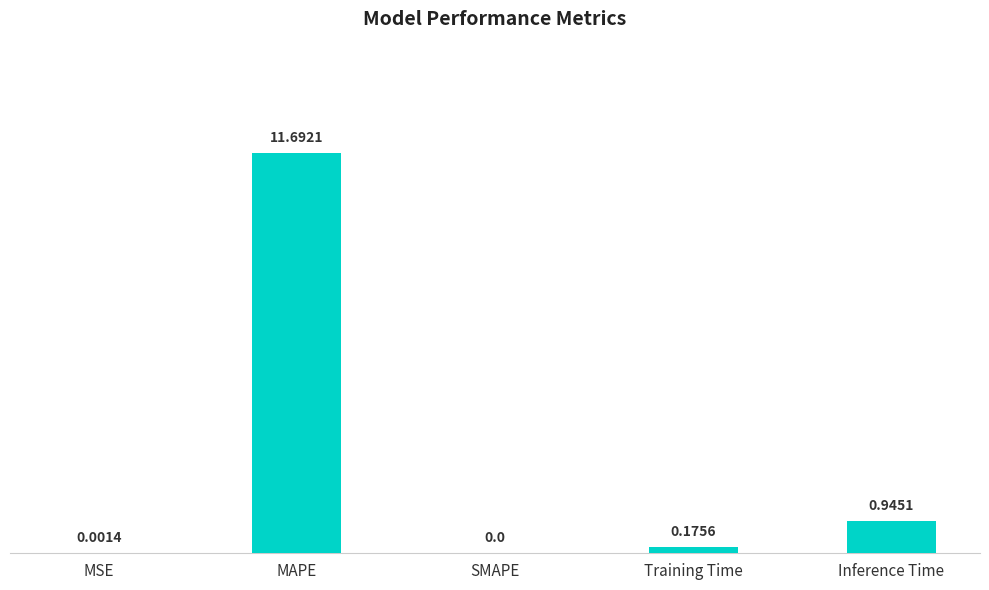

What is the change in value from MAPE to Training Time?

-11.5